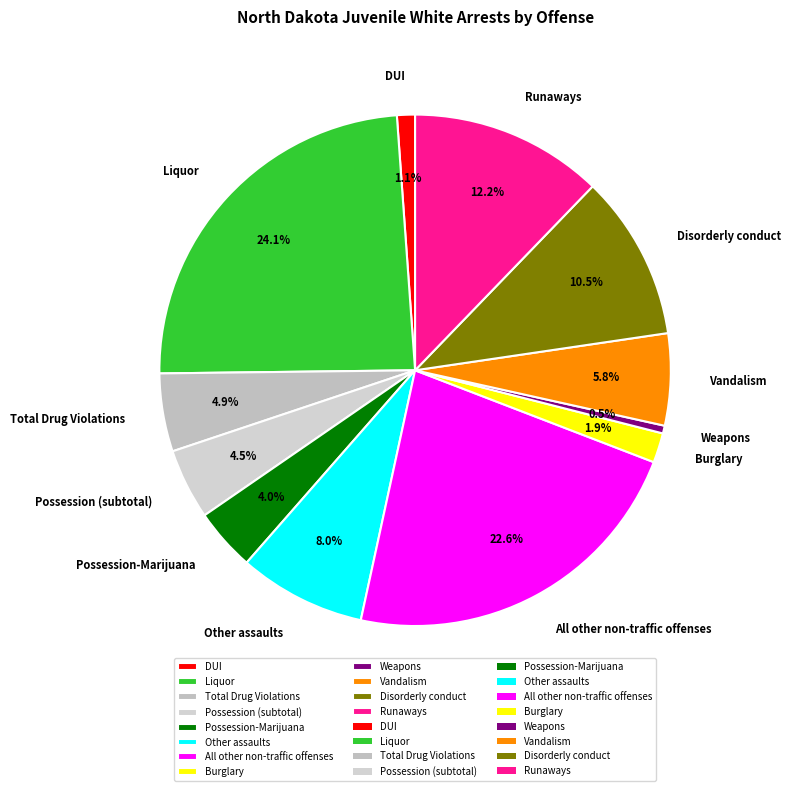

To the nearest percent, what is the combined percentage of Liquor and Other assaults?

32%